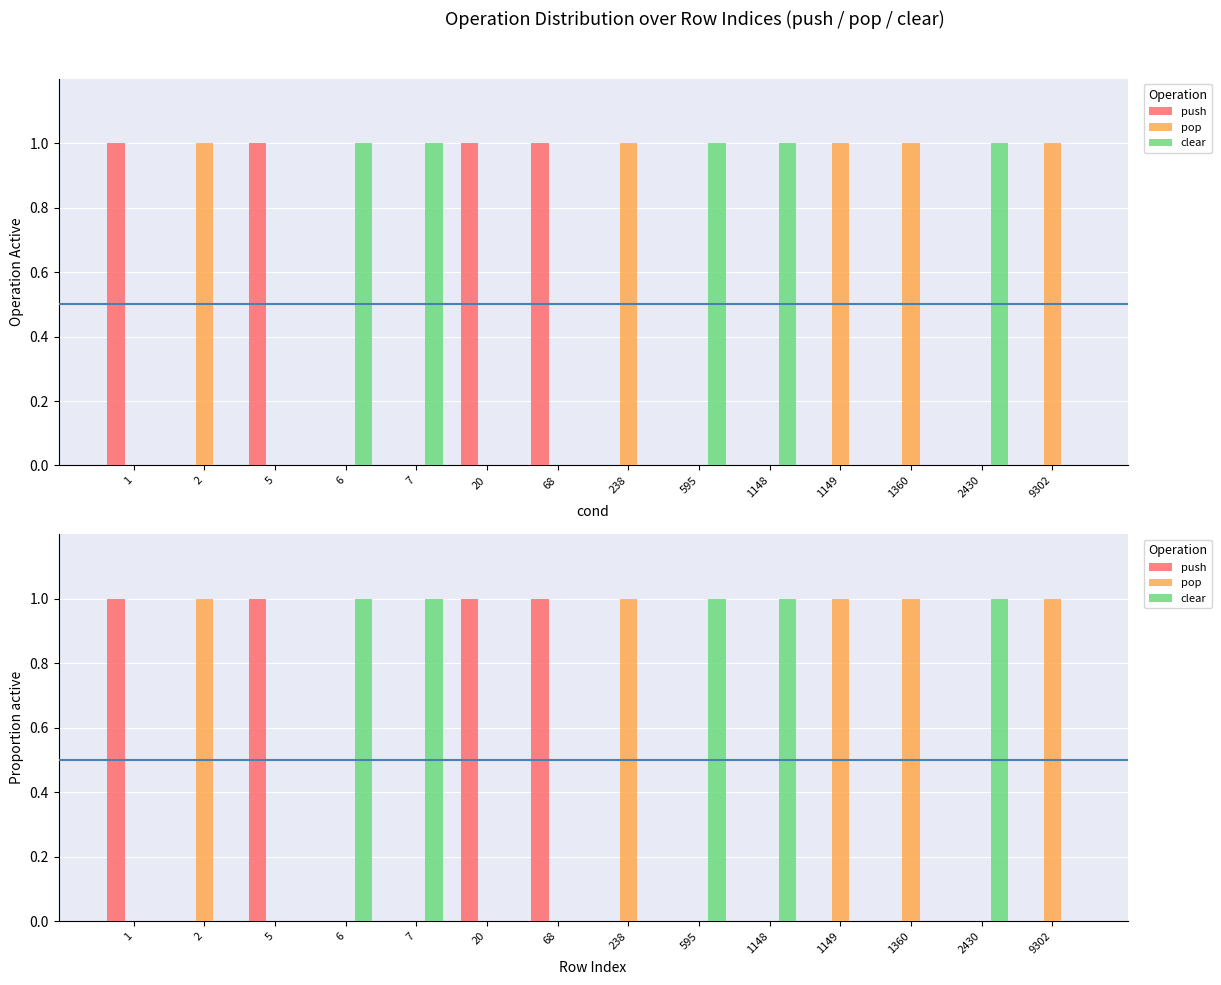

The clear series shows 0 at 238. True or false?

True